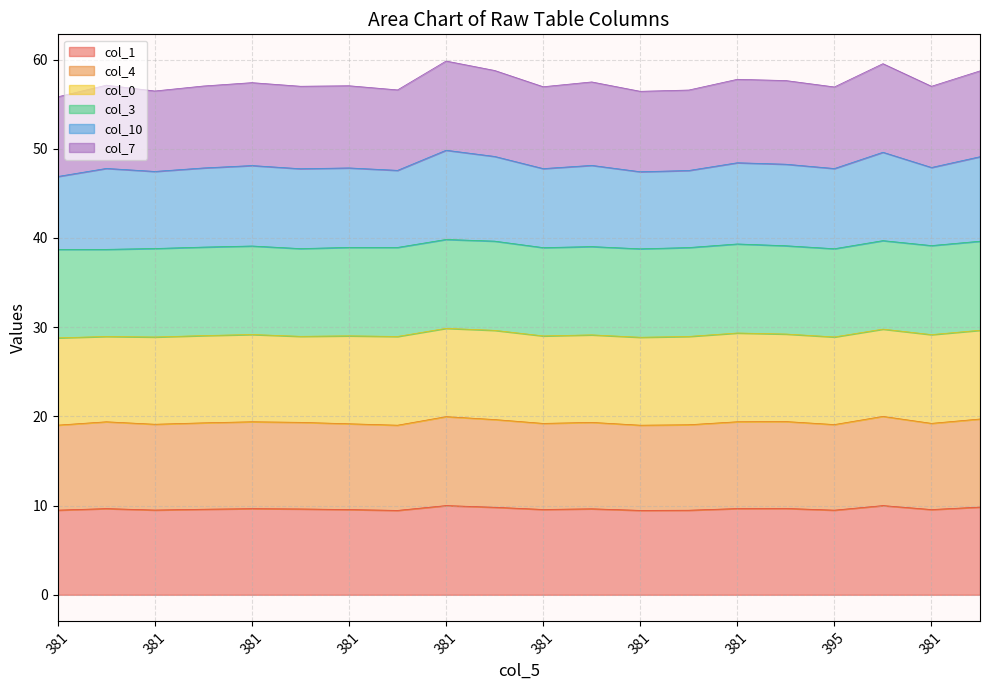

At which label does col_1 reach its peak?

381